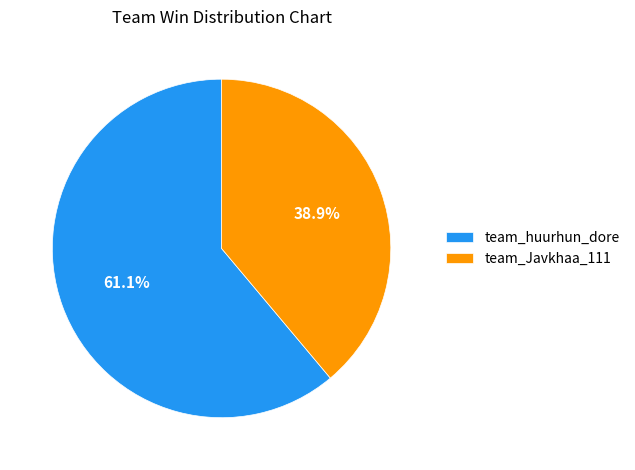

How many slices are in this pie chart?

2